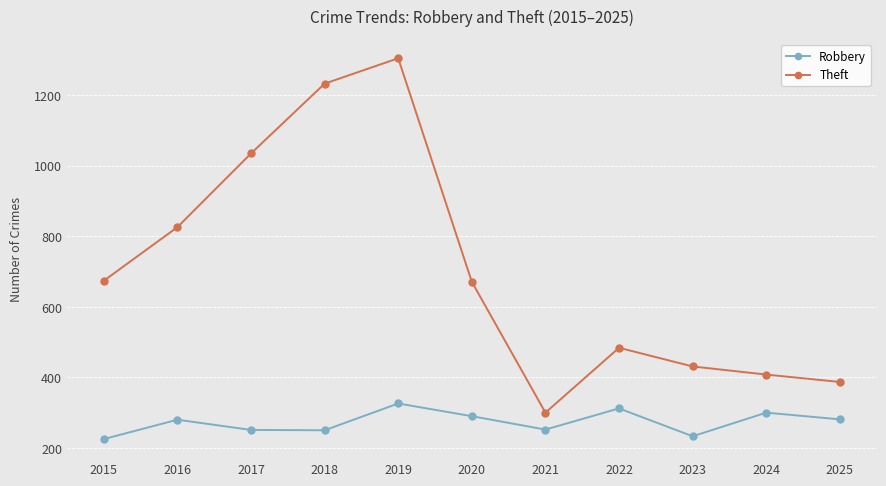

What is the sum of the Theft values at 2021 and 2019?

1605